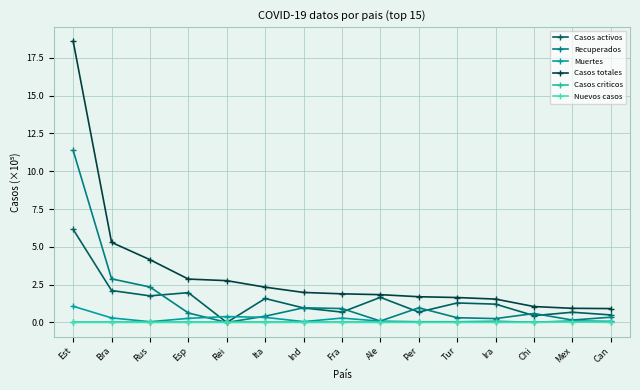

How many lines are shown in the chart?

6